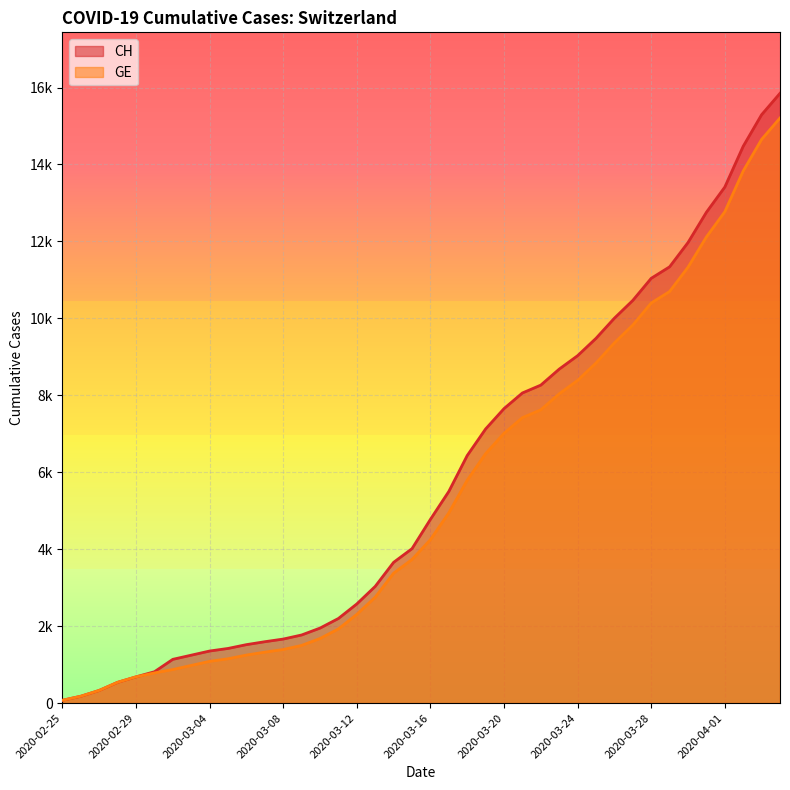

What is the total value across all series at 2020-03-17?

10445